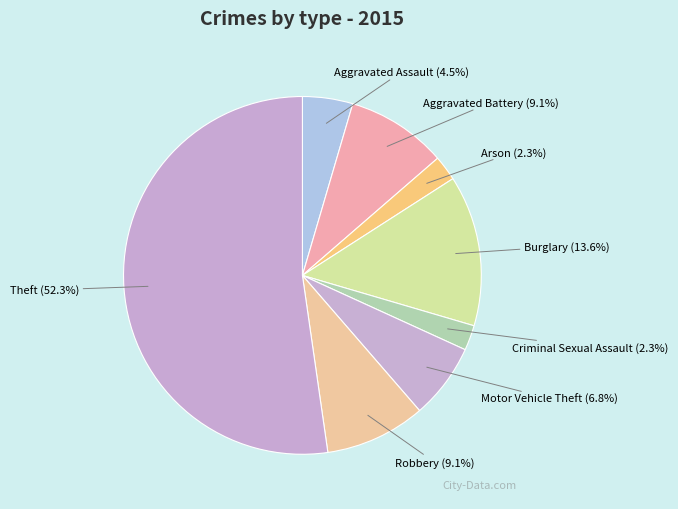

Is it true that Burglary is 1% of the pie?

False